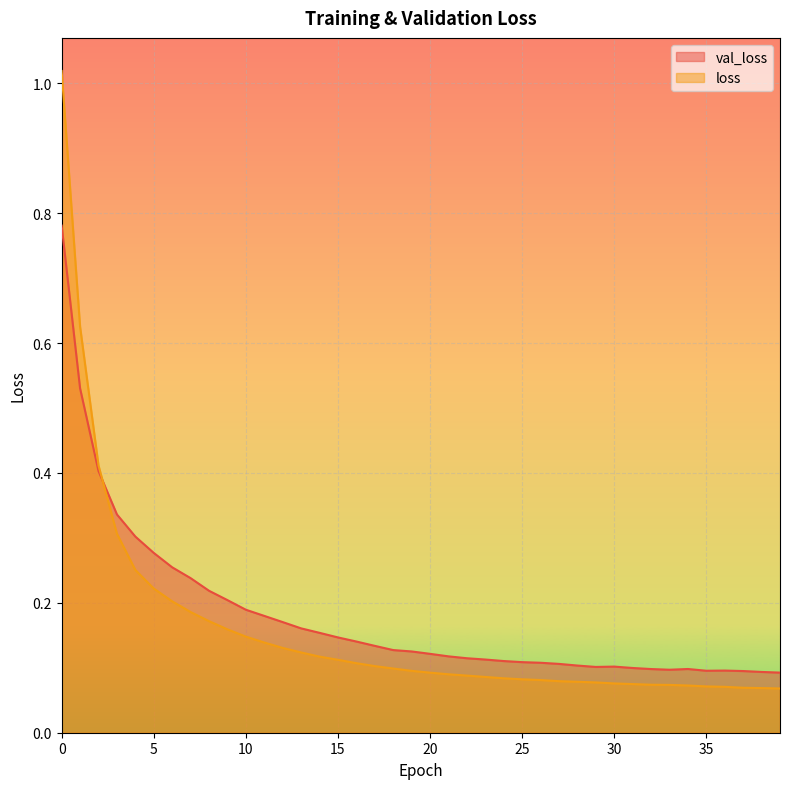

Rank the series by their maximum value, from highest to lowest.

loss, val_loss